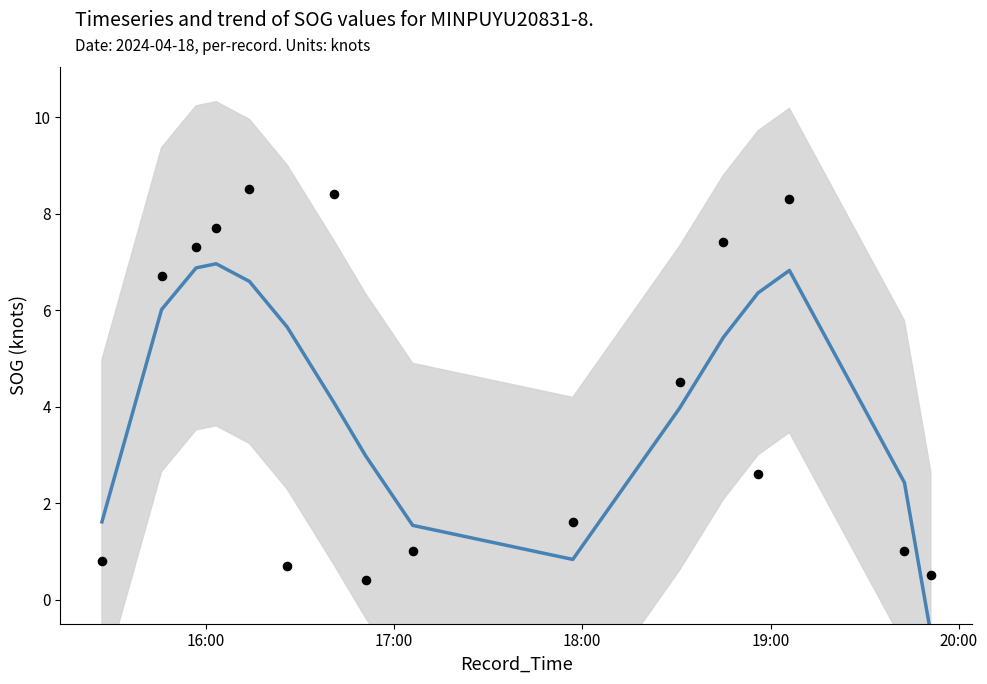

Which series has the largest Y range (max minus min)?

SOG